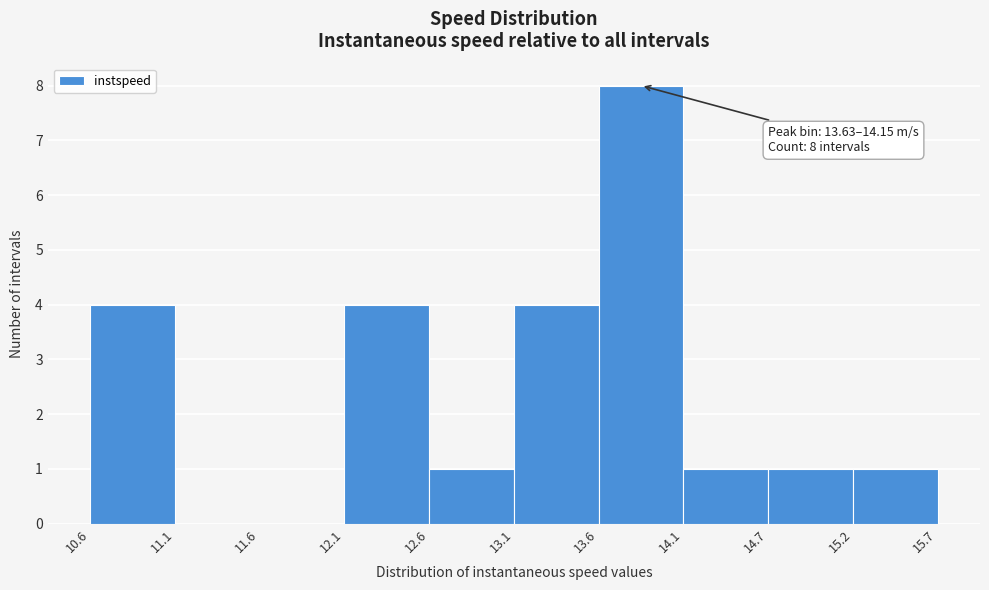

Over which range of the x-axis is the bar tallest?

13.6 to 14.1